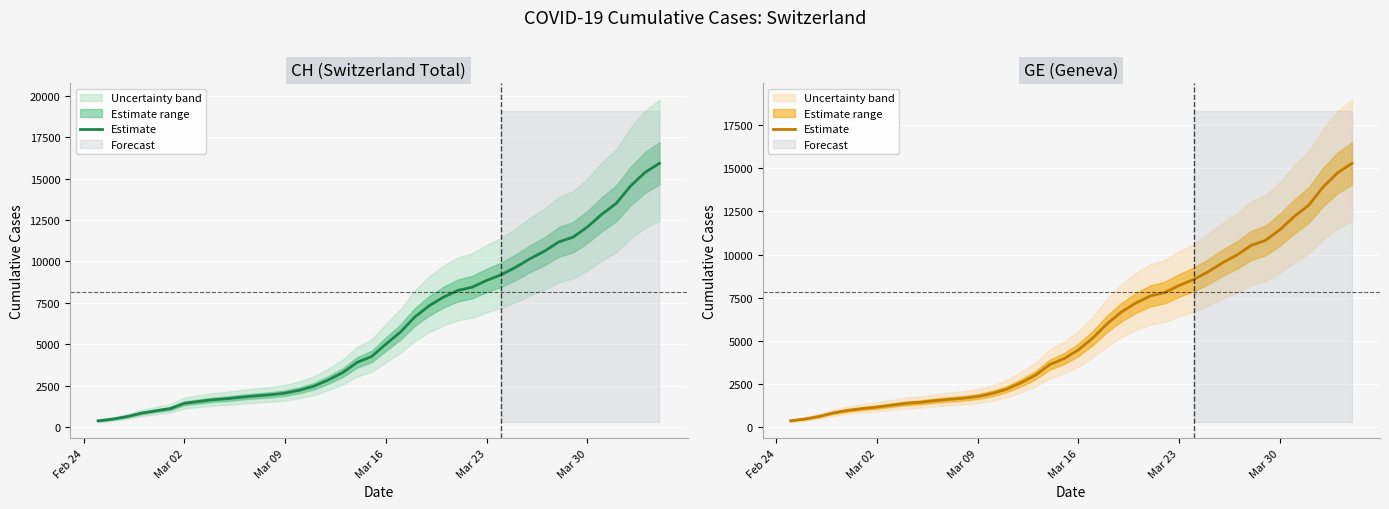

What is the average value?

5641